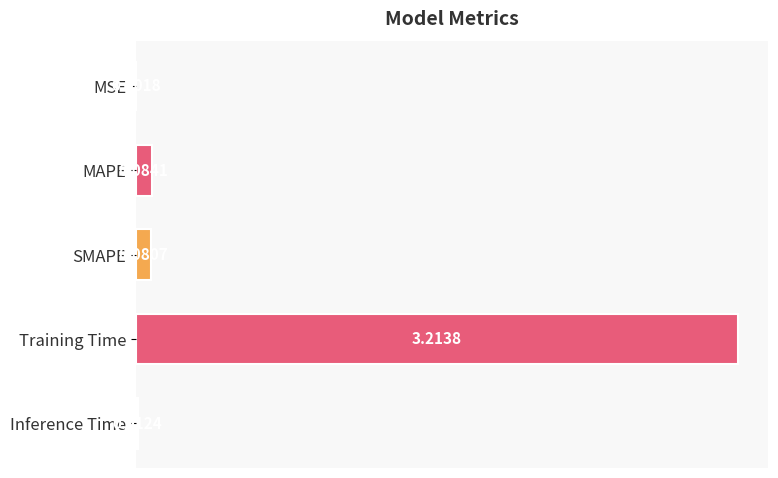

What is the change in value from MAPE to Training Time?

+3.1